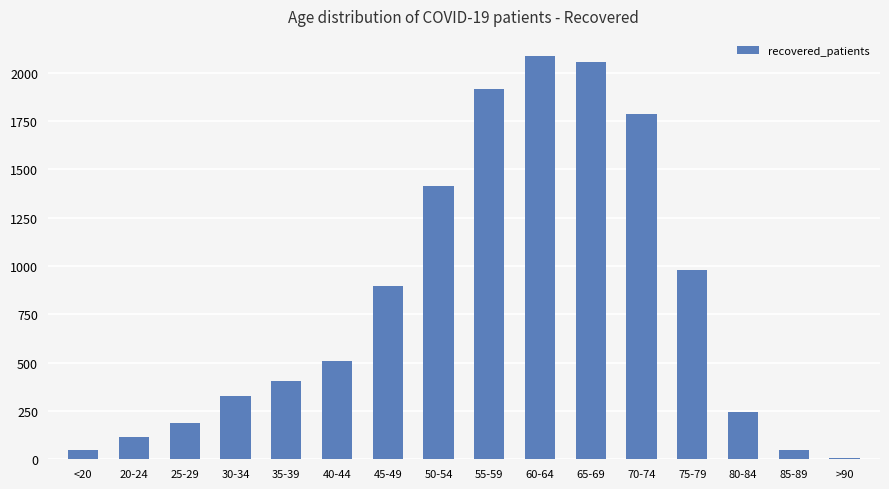

How many bars are there in total?

16